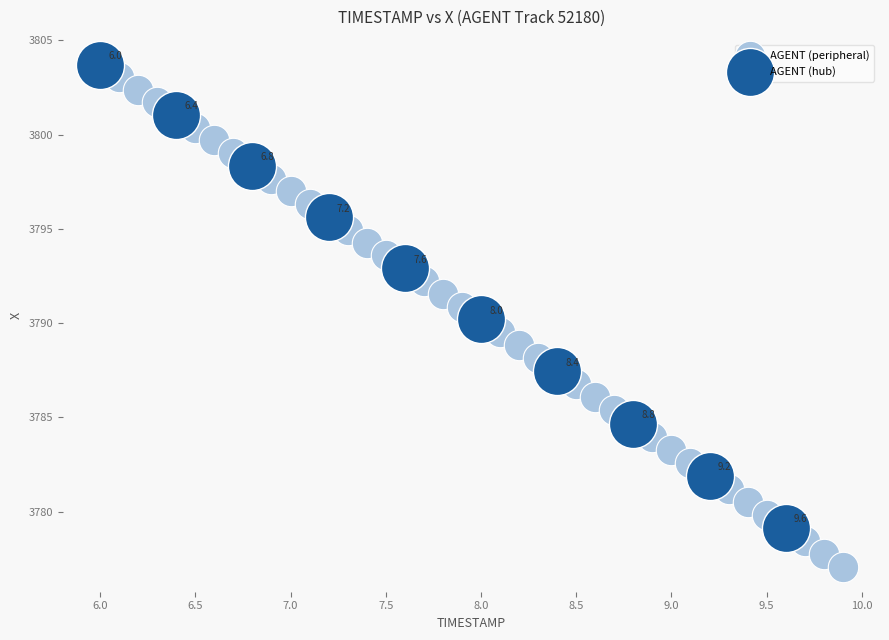

Which series has the largest Y range (max minus min)?

AGENT (peripheral)